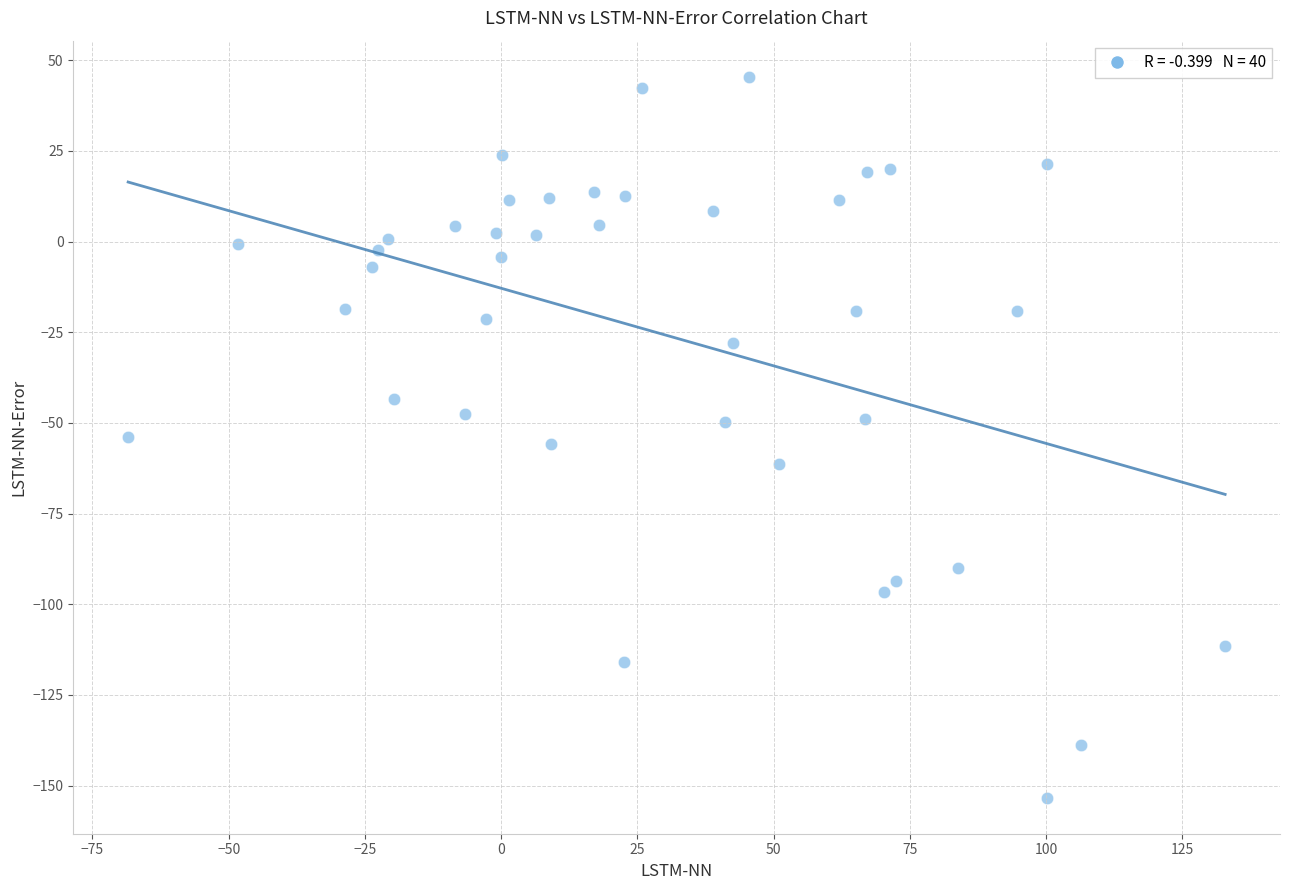

What is the range of Y values (max minus min)?

198.8